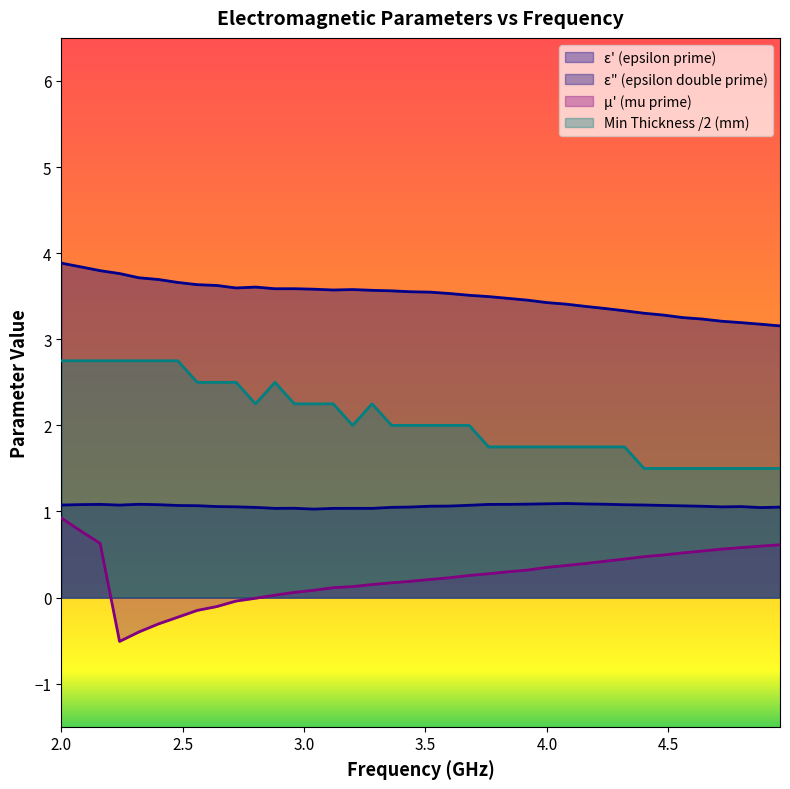

What value does the mu_prime series have at 3.44?

0.2